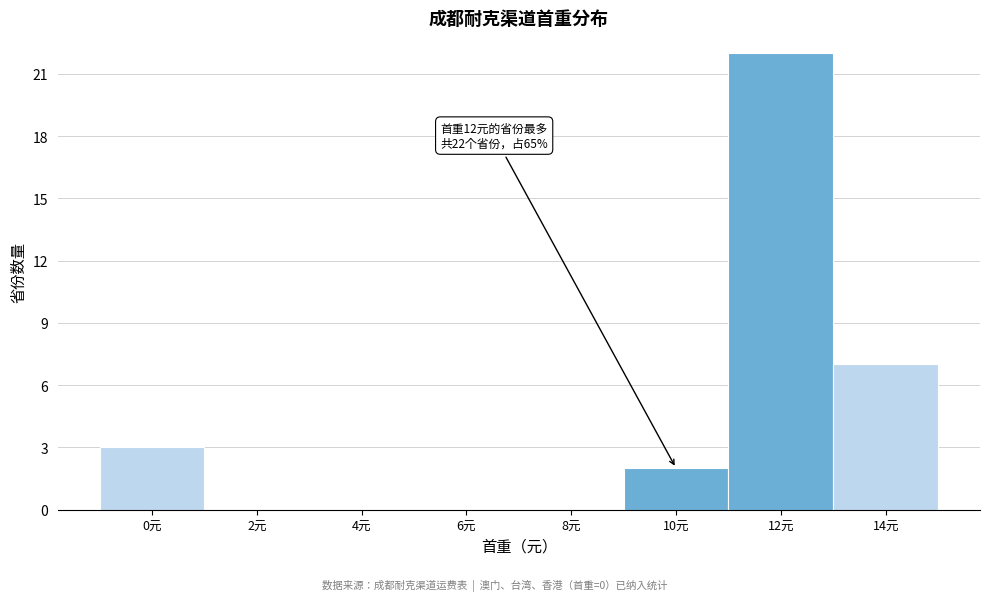

Reading left to right, transcribe all the data shown in this chart.

0元=3	2元=0	4元=0	6元=0	8元=0	10元=2	12元=22	14元=7